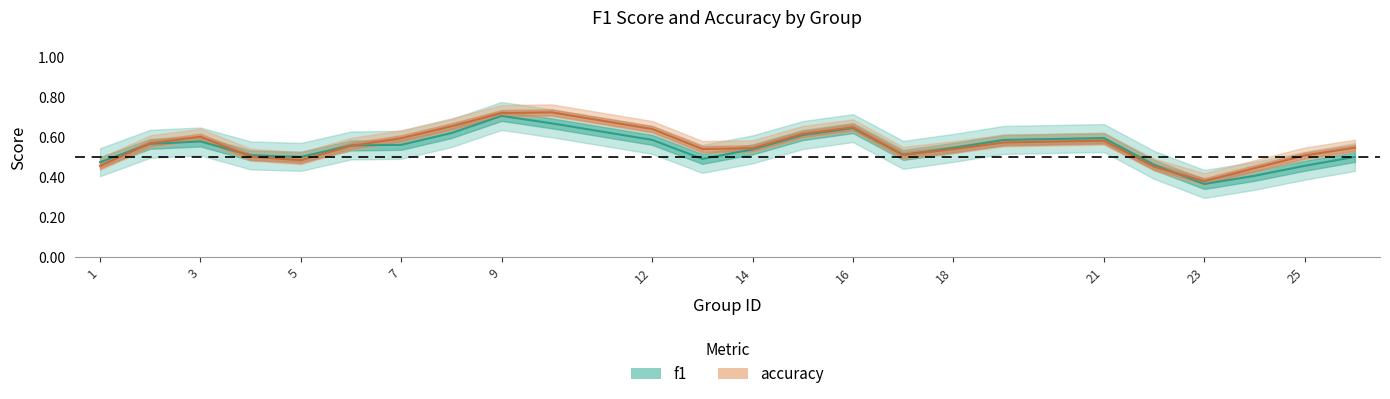

What is the average value of the f1 series?

0.5